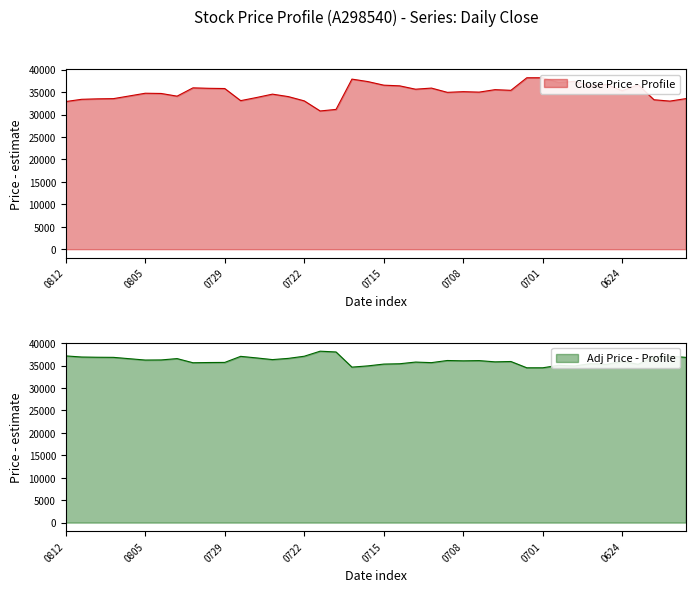

The value at 20210720 is 31150. True or false?

True